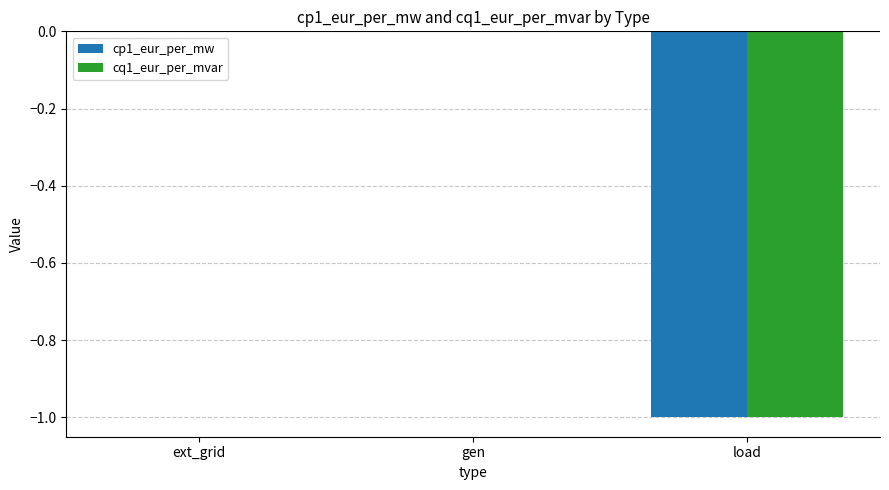

Reading left to right, what are all the values shown in this chart?

cp1_eur_per_mw: 0	0	-1
cq1_eur_per_mvar: 0	0	-1